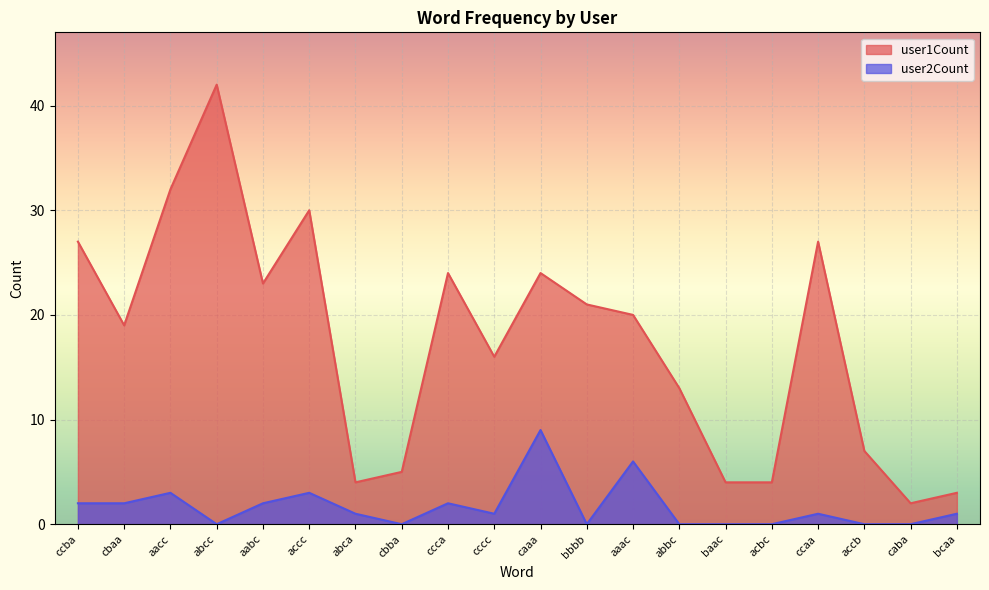

List the labels in order of user1Count value, smallest first.

caba, bcaa, abca, baac, acbc, cbba, accb, abbc, cccc, cbaa, aaac, bbbb, aabc, ccca, caaa, ccba, ccaa, accc, aacc, abcc